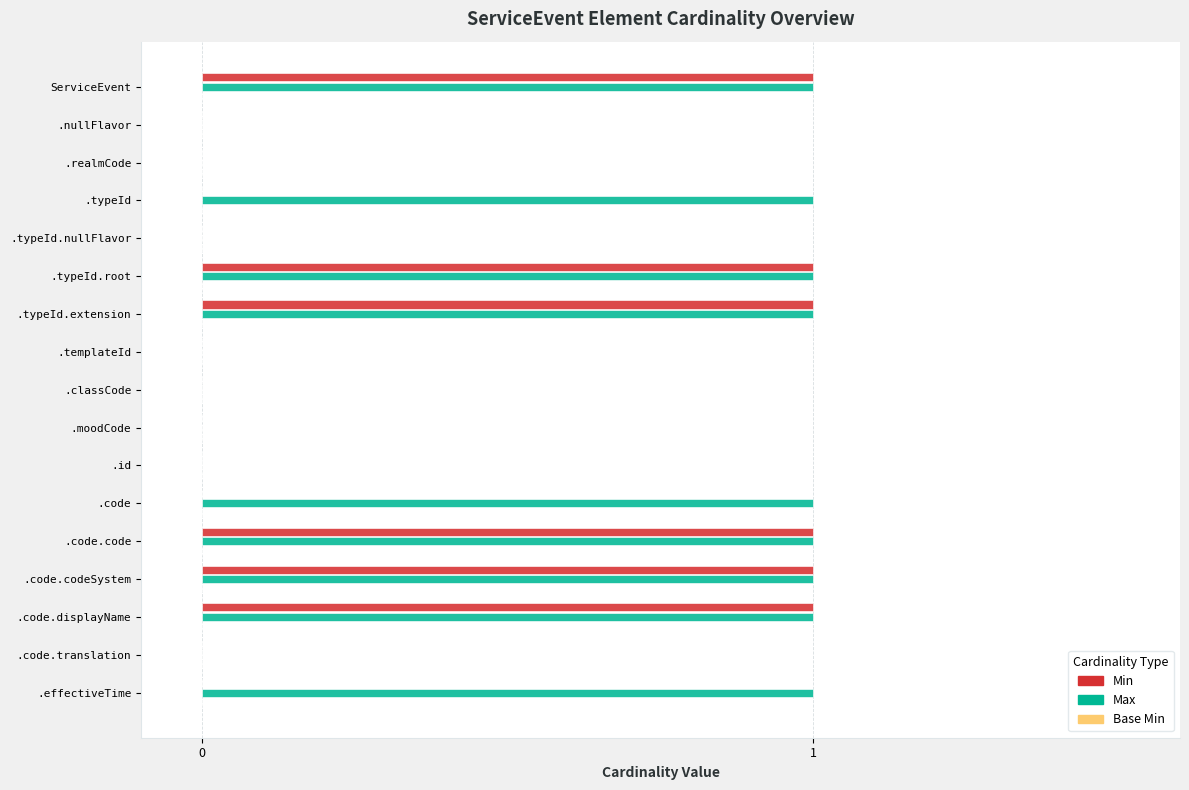

Which series changed the most between .code.translation and .effectiveTime?

Max